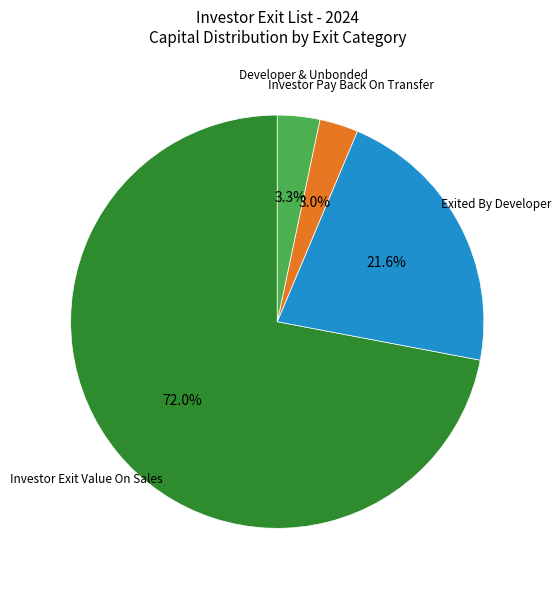

Is there a majority slice in this chart?

Yes